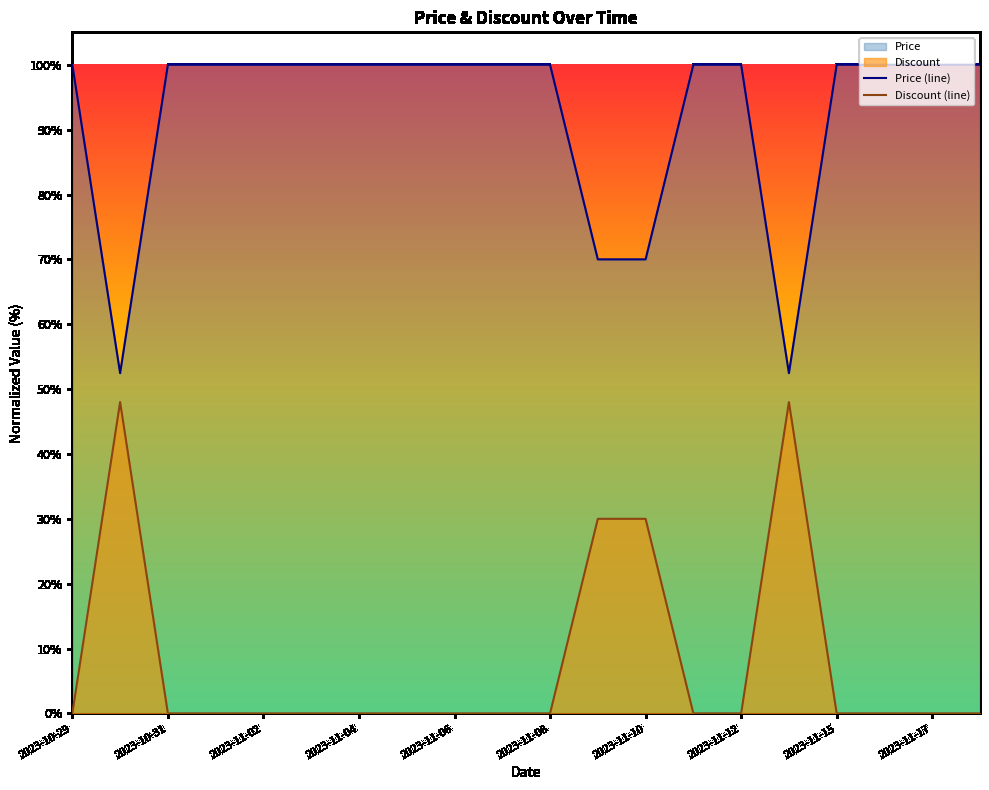

At which category does the chart reach its peak across all series?

2023-10-29